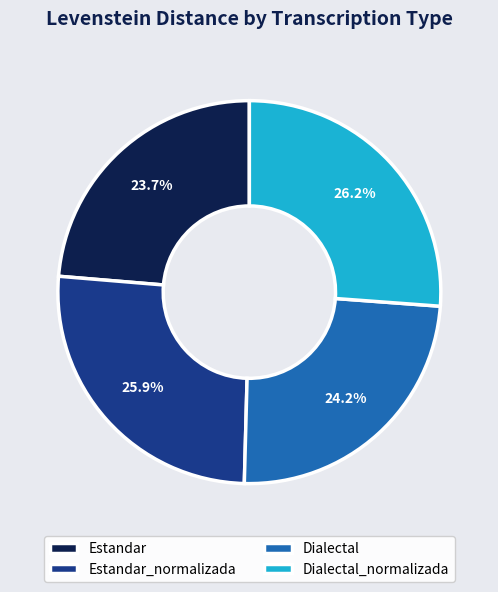

To the nearest percent, what is the difference between the largest and smallest slice percentages?

2%